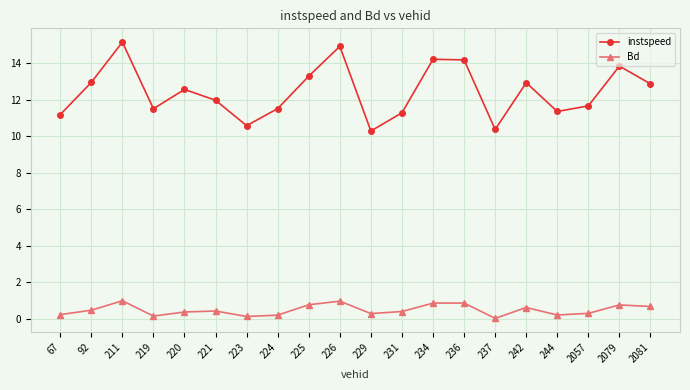

At 2081, list the series in order from largest to smallest.

instspeed, Bd